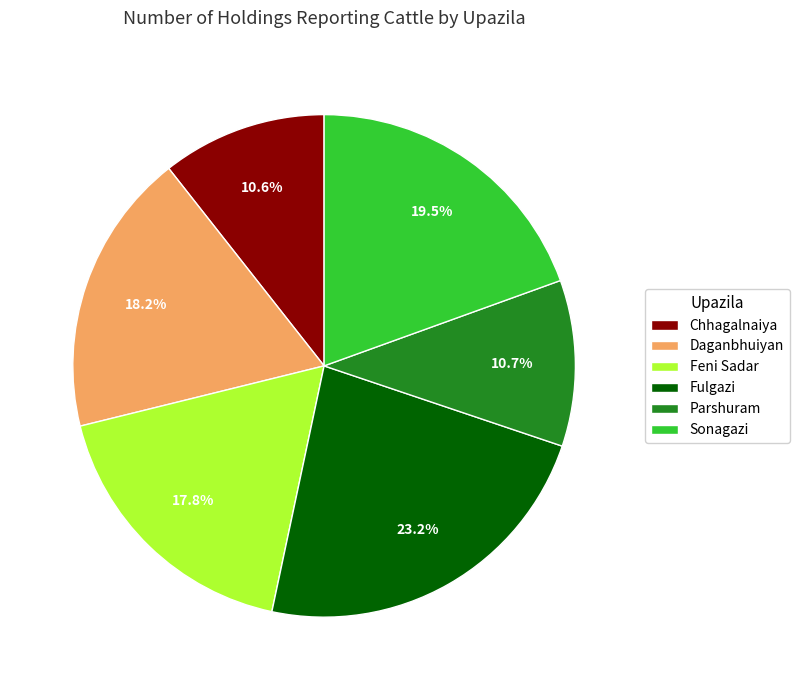

Between Parshuram and Daganbhuiyan, which is larger?

Daganbhuiyan